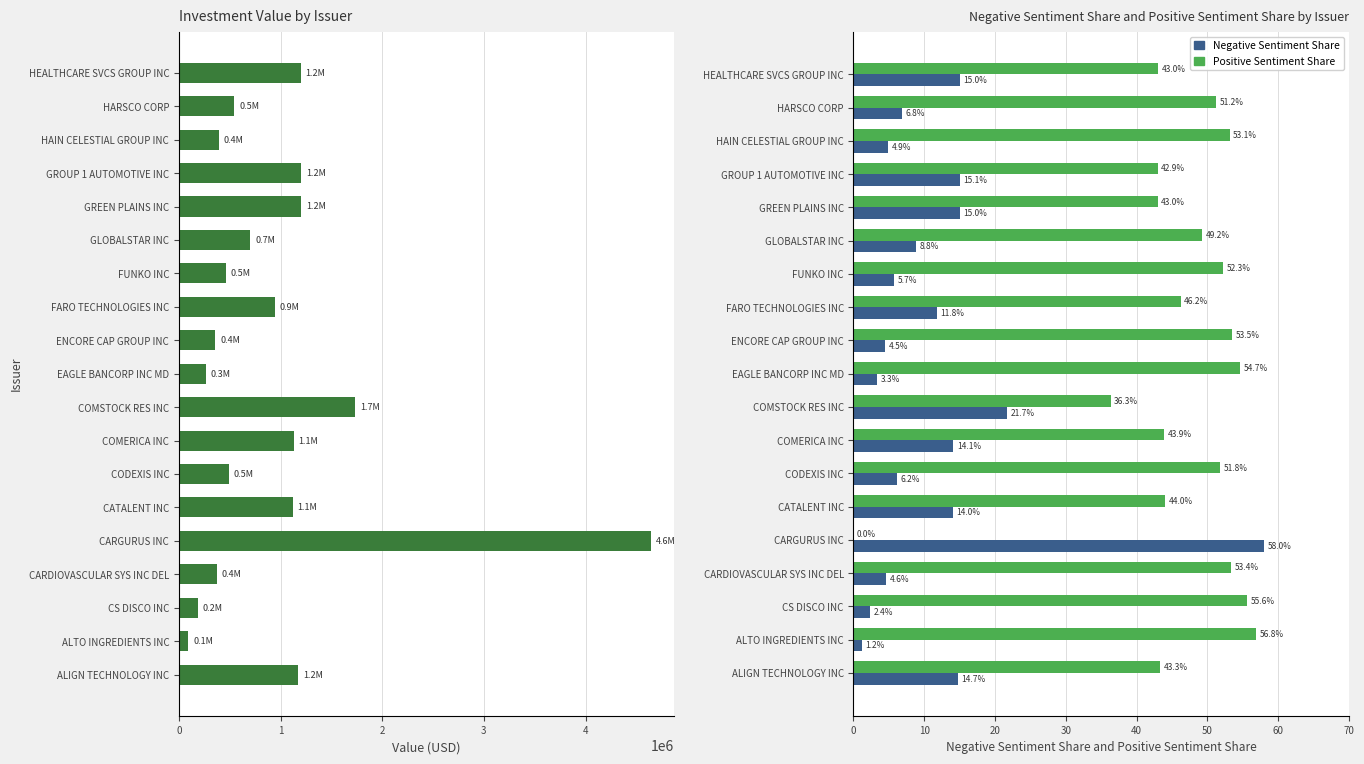

What is the sum of all Negative Sentiment Share values?

227.7